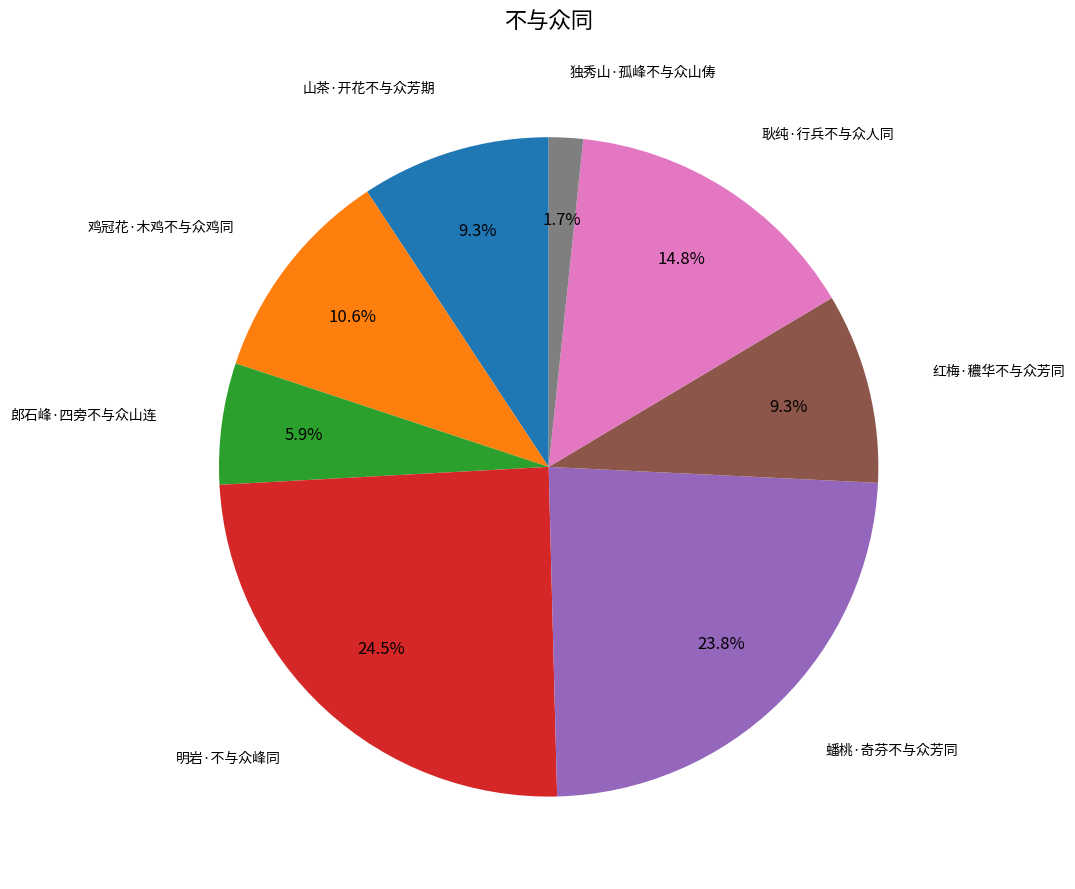

Is there a majority slice in this chart?

No